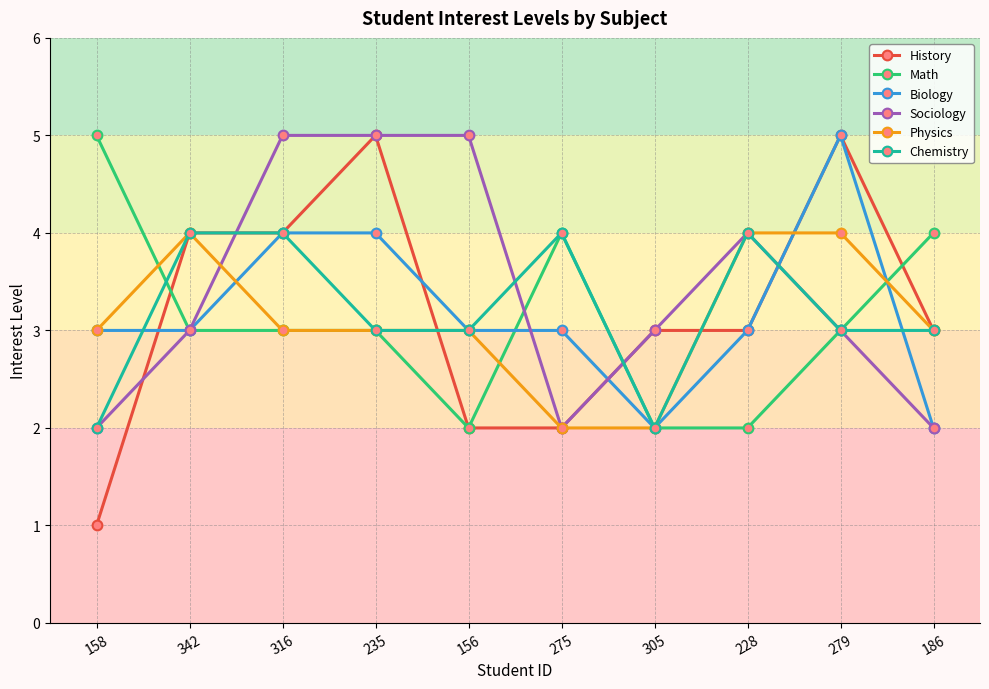

Which series has the largest range (max minus min)?

History